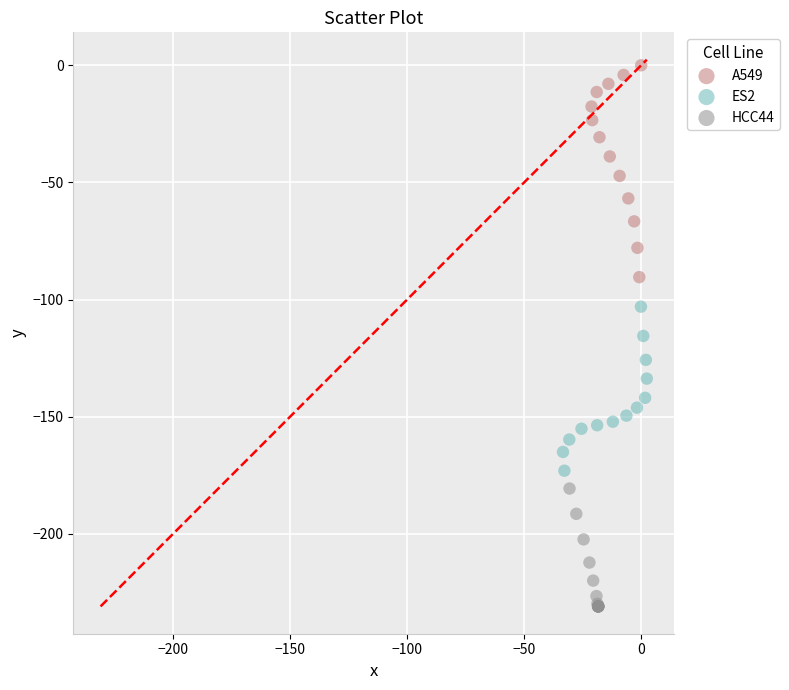

Which series contains the highest Y value?

A549